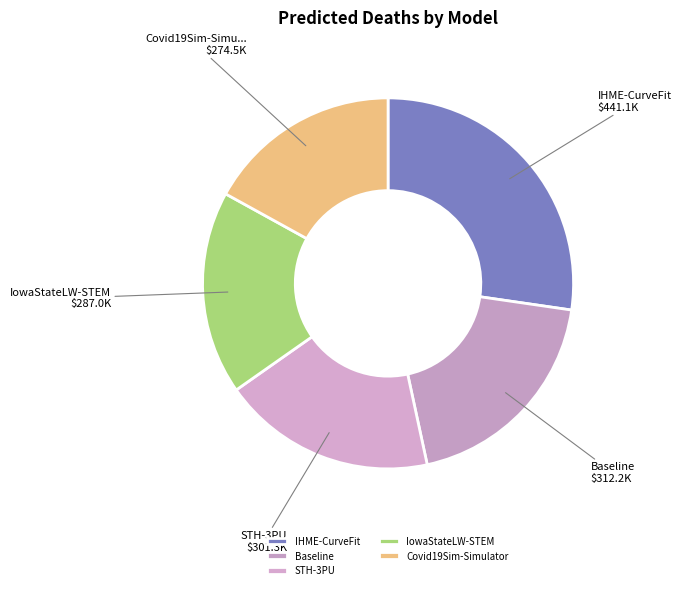

True or false: Covid19Sim-Simulator accounts for 17% of the total.

True